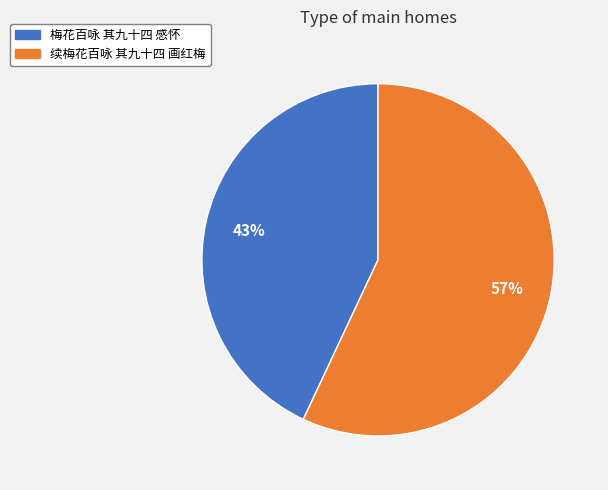

To the nearest percent, what is the difference between the largest and smallest slice percentages?

14%